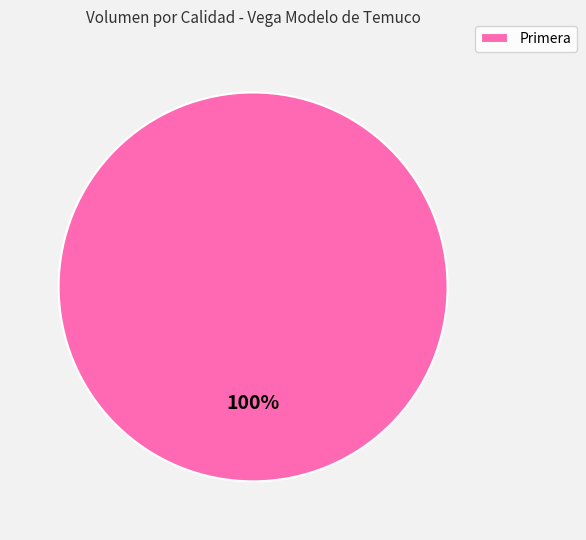

How many segments does this pie chart have?

1